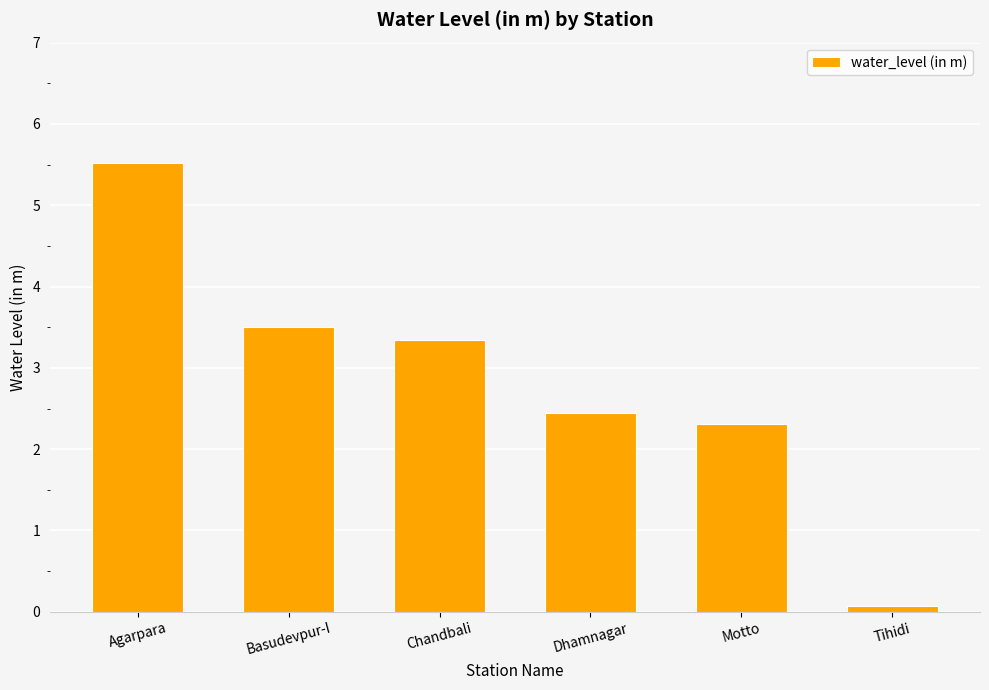

What is the change in value from Agarpara to Basudevpur-I?

-2.0